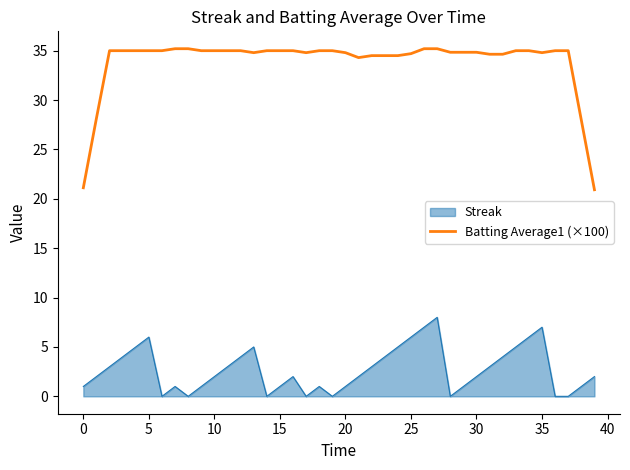

What is the difference between the maximum and minimum values in the Batting Average1 (×100) series?

14.3